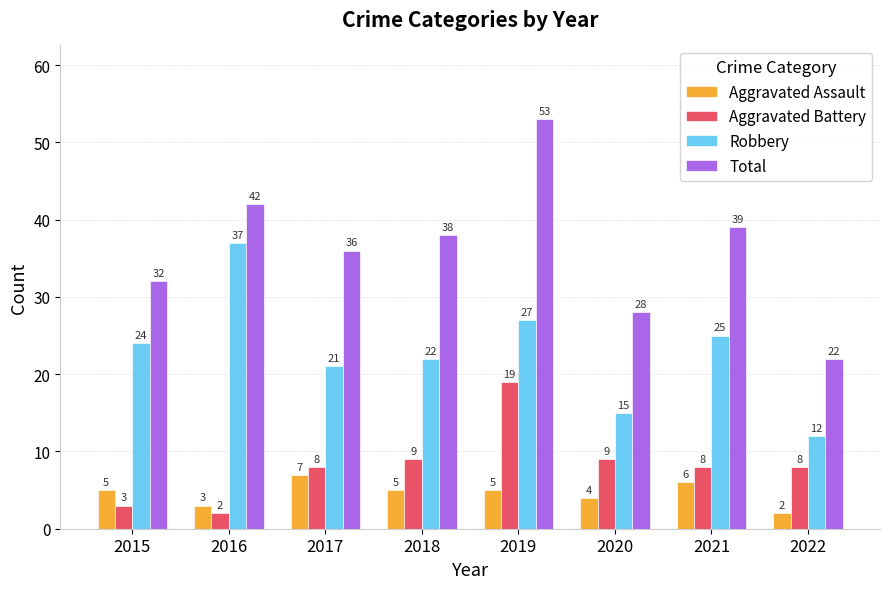

What is the value of the Aggravated Battery bar at the 4th from the left?

9